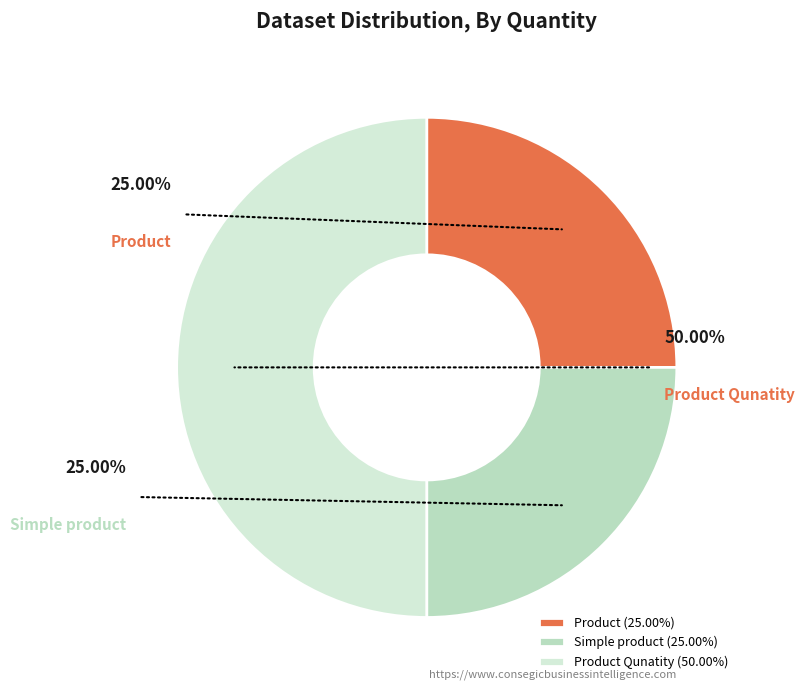

To the nearest percent, what is the combined percentage of Simple product and Product?

50%